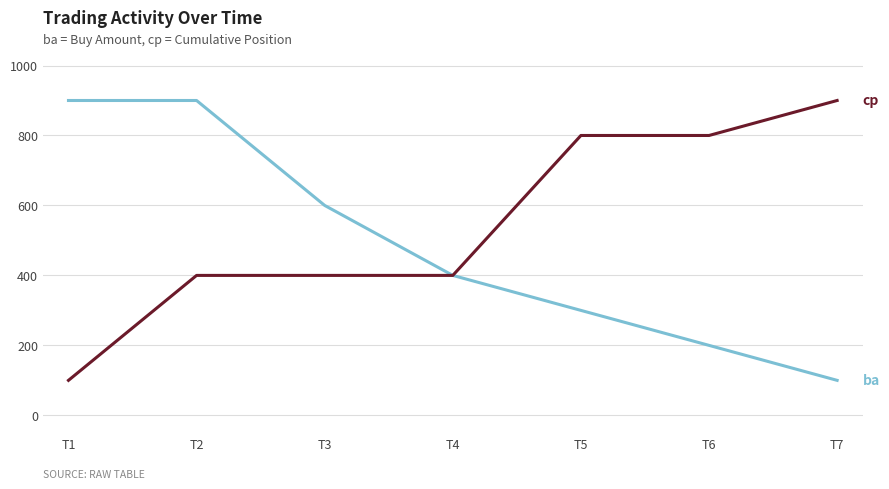

At which category is the sum across all series the highest?

T2